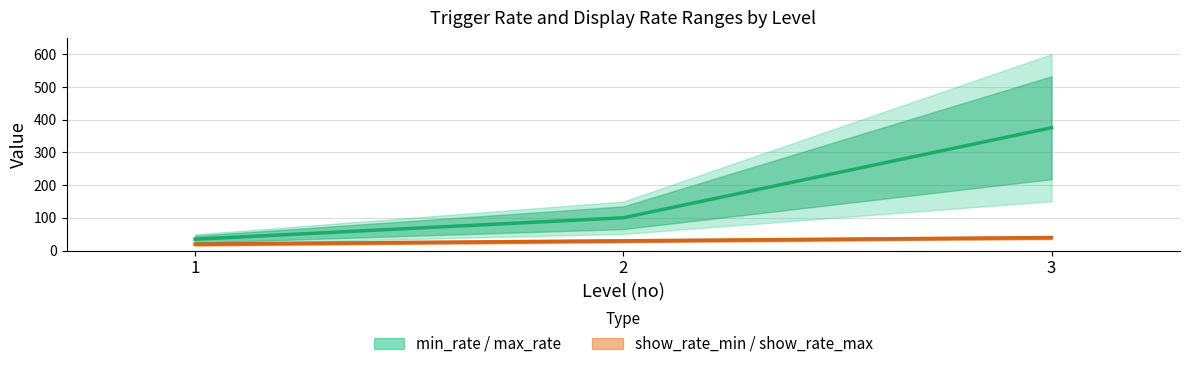

What is the difference between the highest and lowest values at 2?

70.5